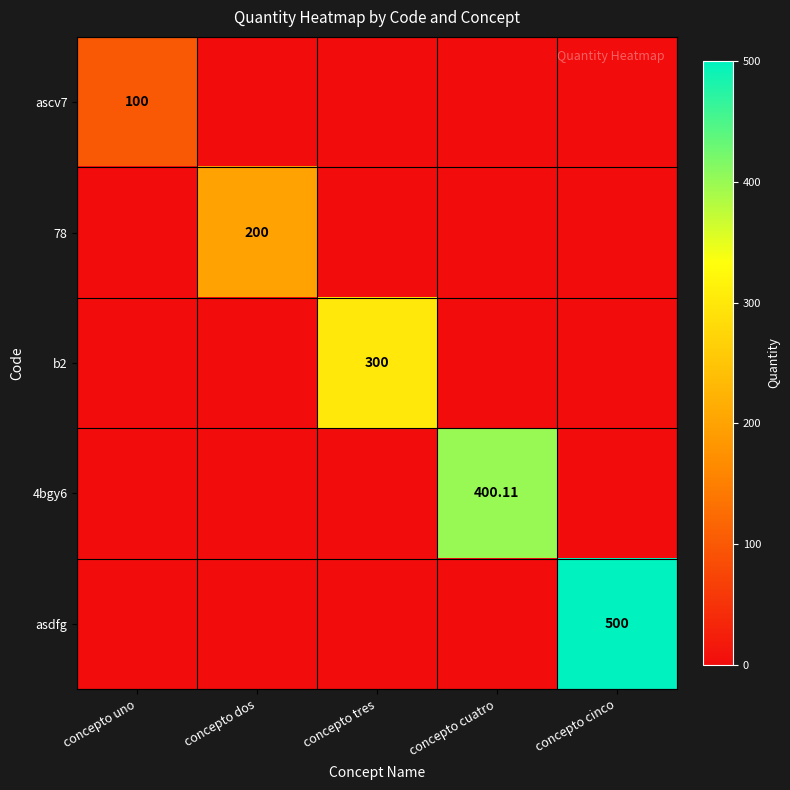

The value of 78 at concepto dos is 333.6. True or false?

False